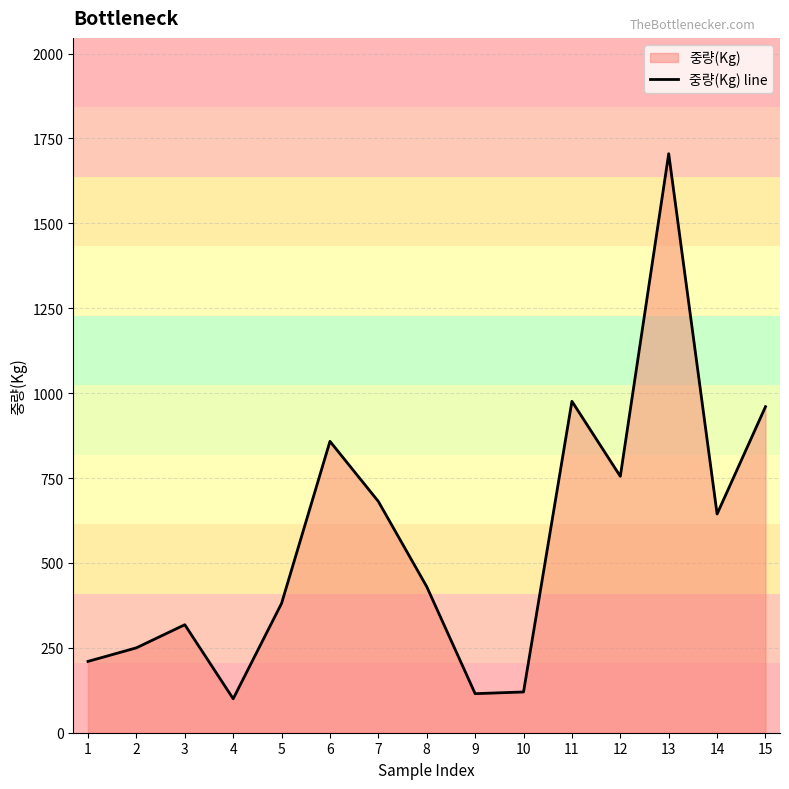

Reading right to left, extract all data points from this chart.

960	644	1705	755	976	120	115	430	681	858	381	100	318	250	210